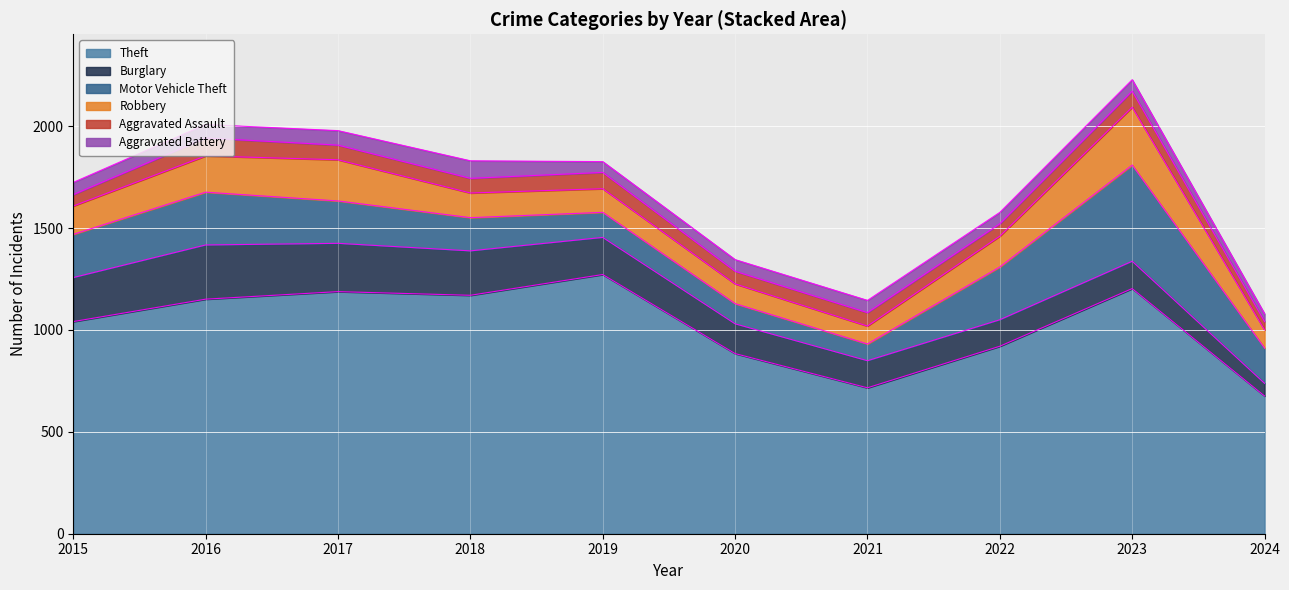

Rank the series by their maximum value, from highest to lowest.

Theft, Motor Vehicle Theft, Robbery, Burglary, Aggravated Assault, Aggravated Battery